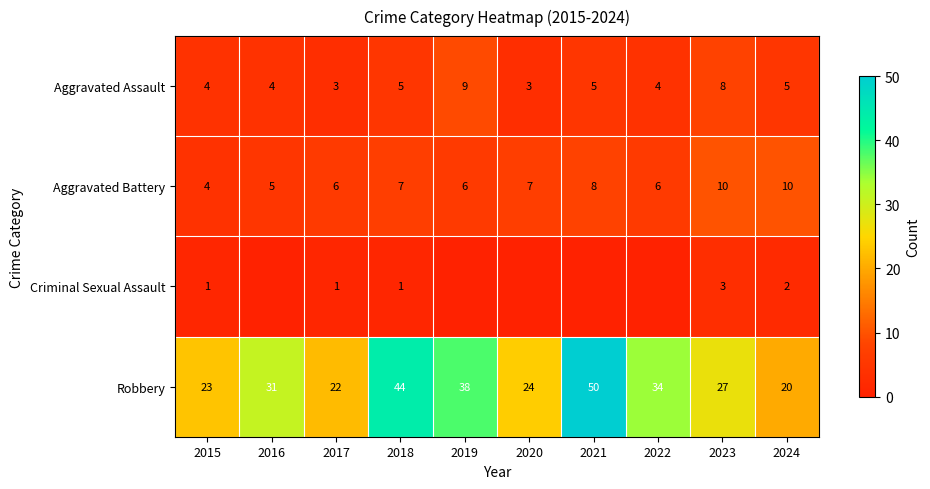

What is the lowest value of the Aggravated Assault series?

3